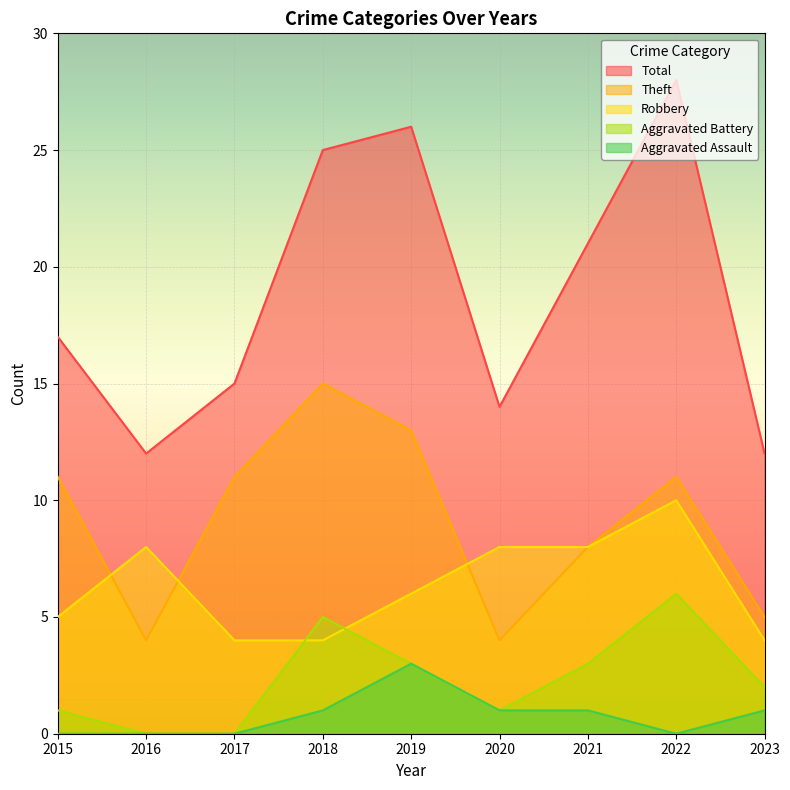

What is the highest value of the Aggravated Assault series?

3